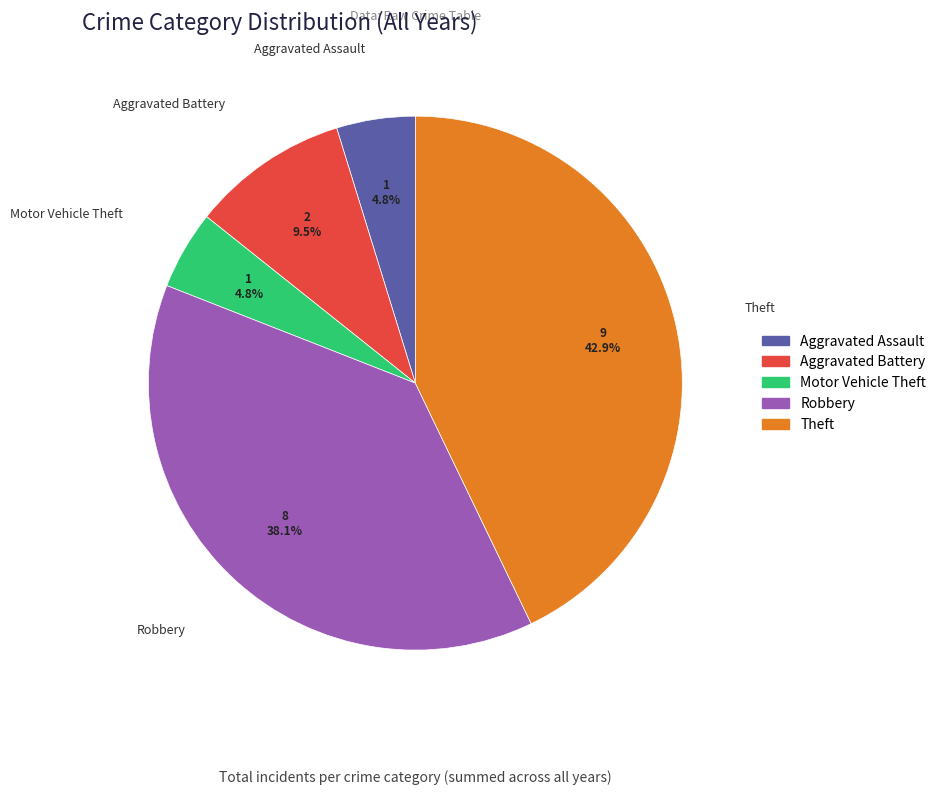

To the nearest percent, what percentage of the pie is Theft?

43%